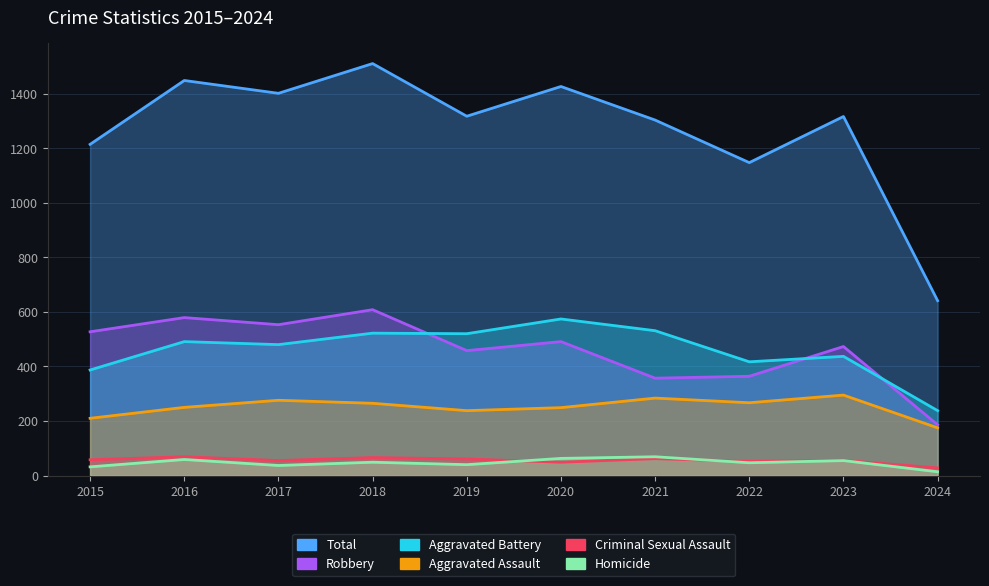

At which label does Criminal Sexual Assault first exceed 58?

2016